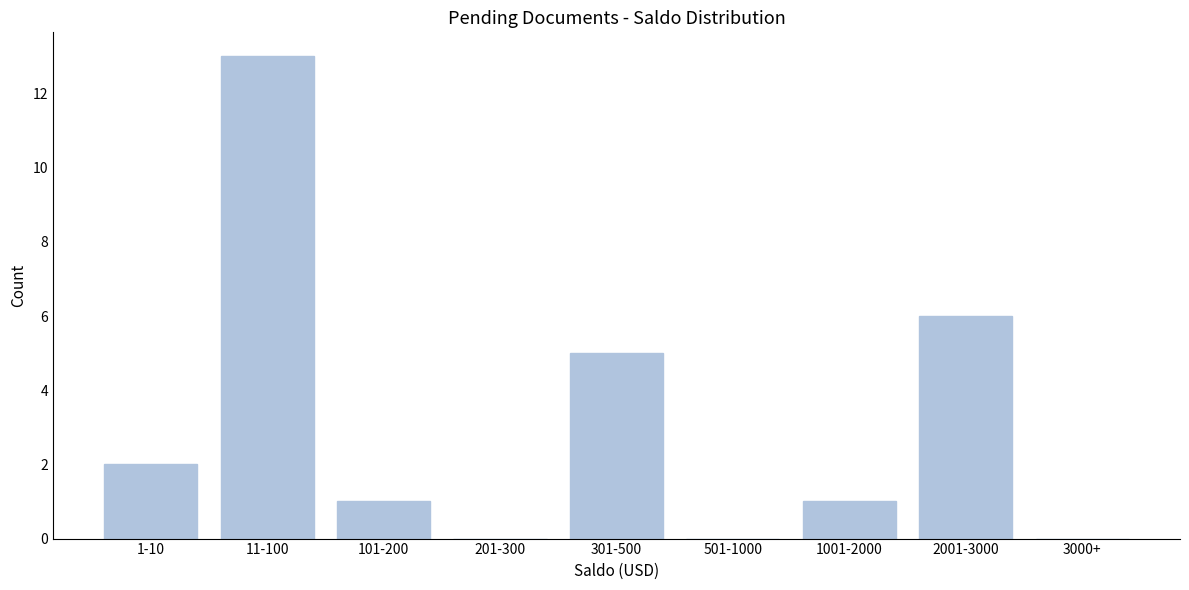

Reading left to right, what are all the values shown in this chart?

1-10=2	11-100=13	101-200=1	201-300=0	301-500=5	501-1000=0	1001-2000=1	2001-3000=6	3000+=0